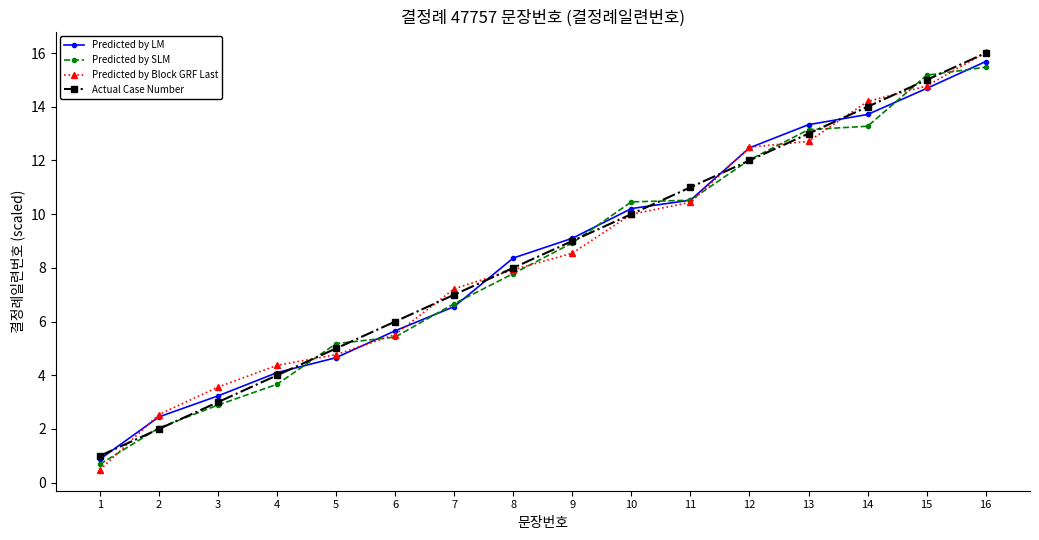

What is the spread (max minus min) of values at 5?

0.5